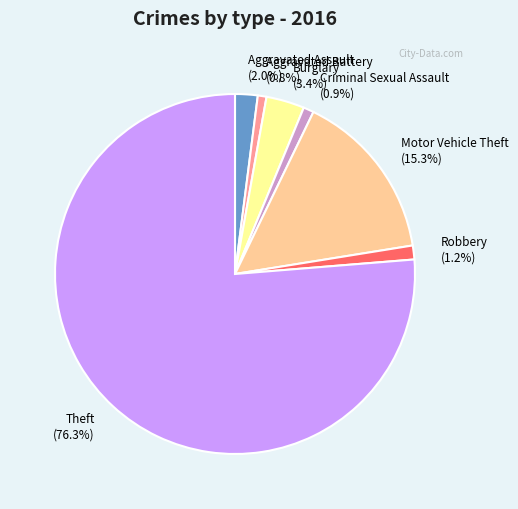

Is the sum of Criminal Sexual Assault and Burglary greater than half?

No